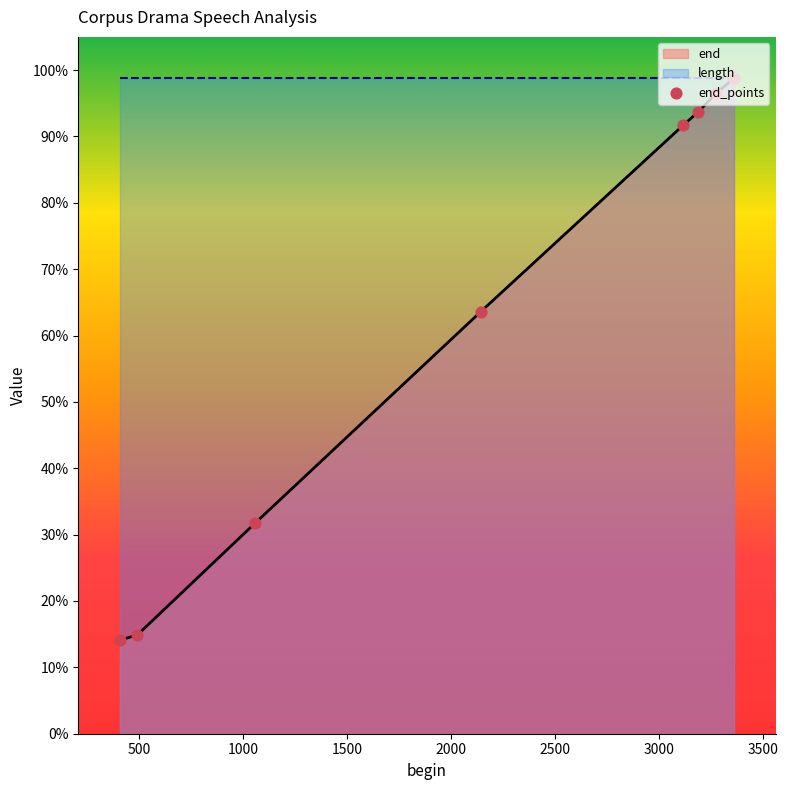

Approximately how many times larger is the value at 1057 compared to 3274?

0.3